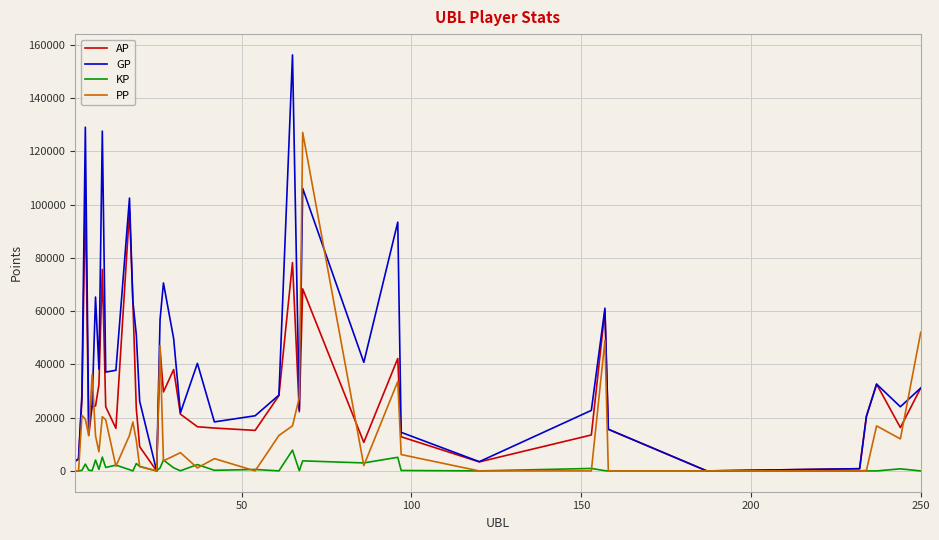

What is the highest value of the PP series?

127071.0